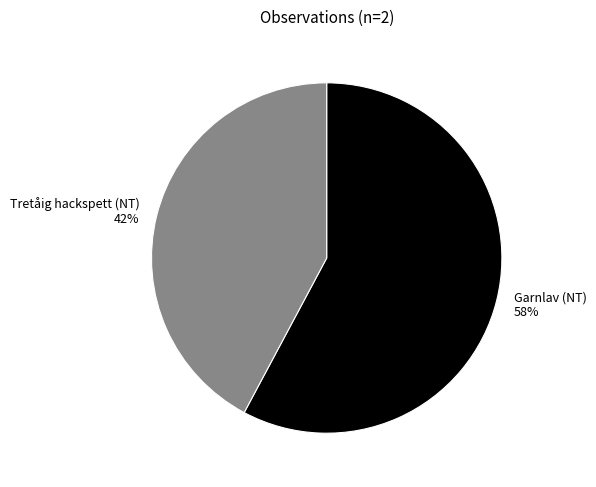

How many slices are in this pie chart?

2